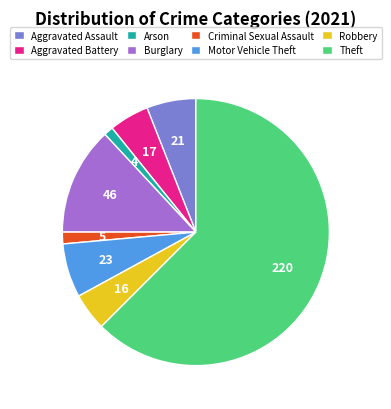

Between Burglary and Aggravated Battery, which is larger?

Burglary